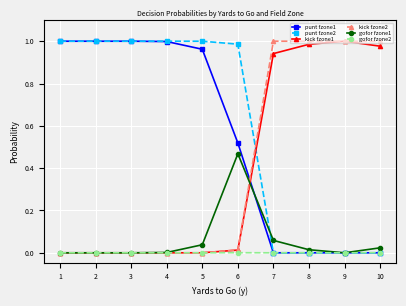

How many data points does each series have?

10